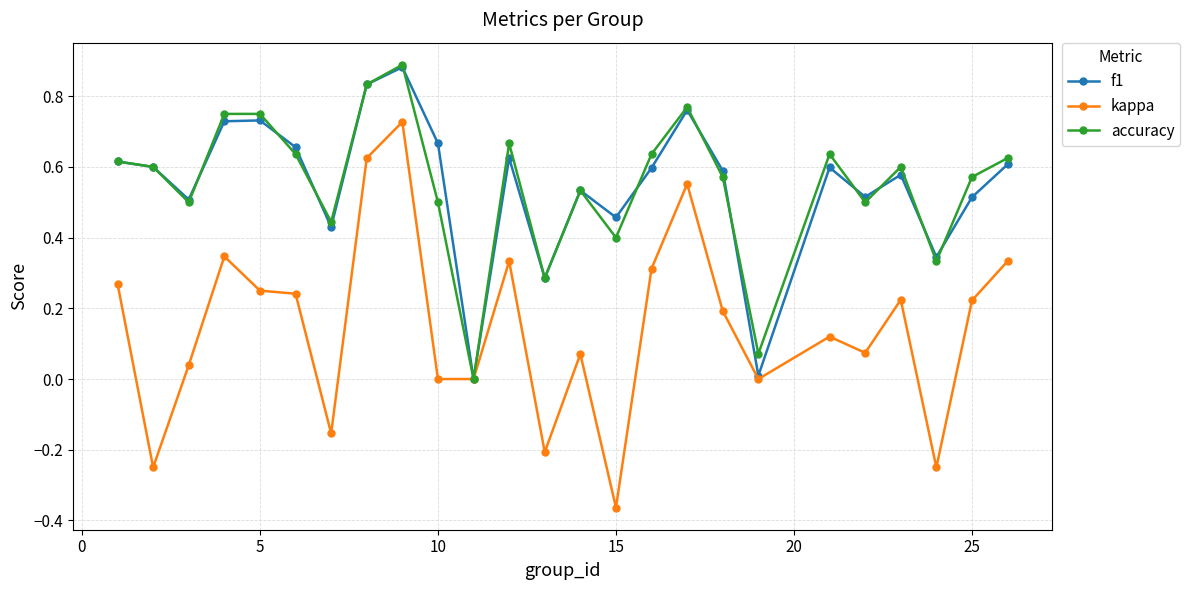

Which series has the largest range (max minus min)?

kappa